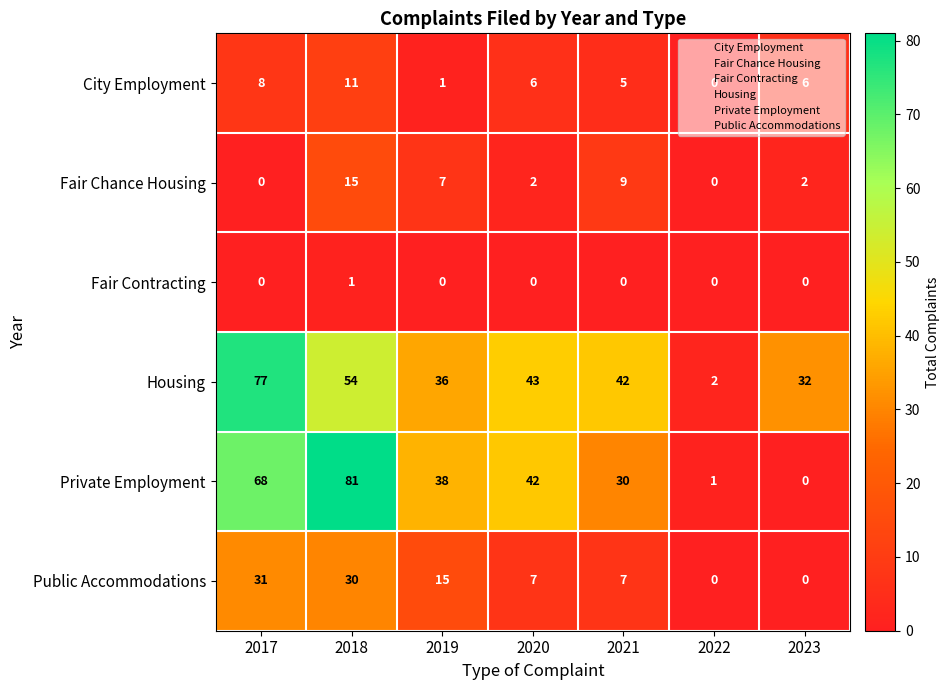

What is the spread (max minus min) of values at 2020?

43